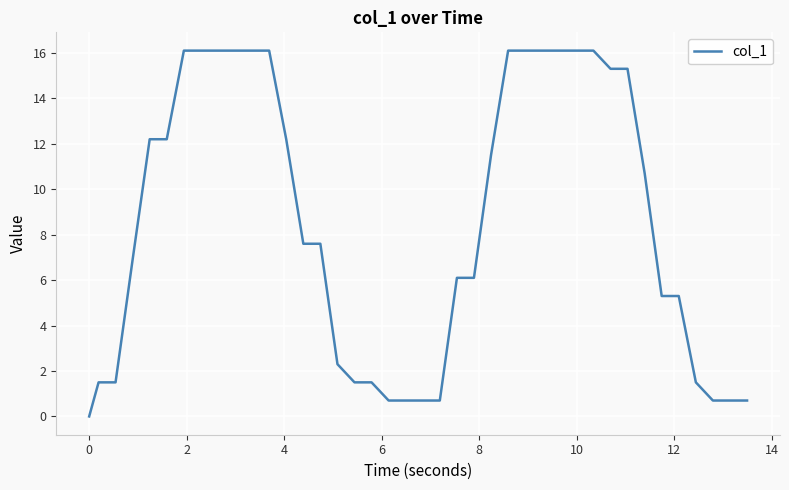

What is the greatest value displayed?

16.1